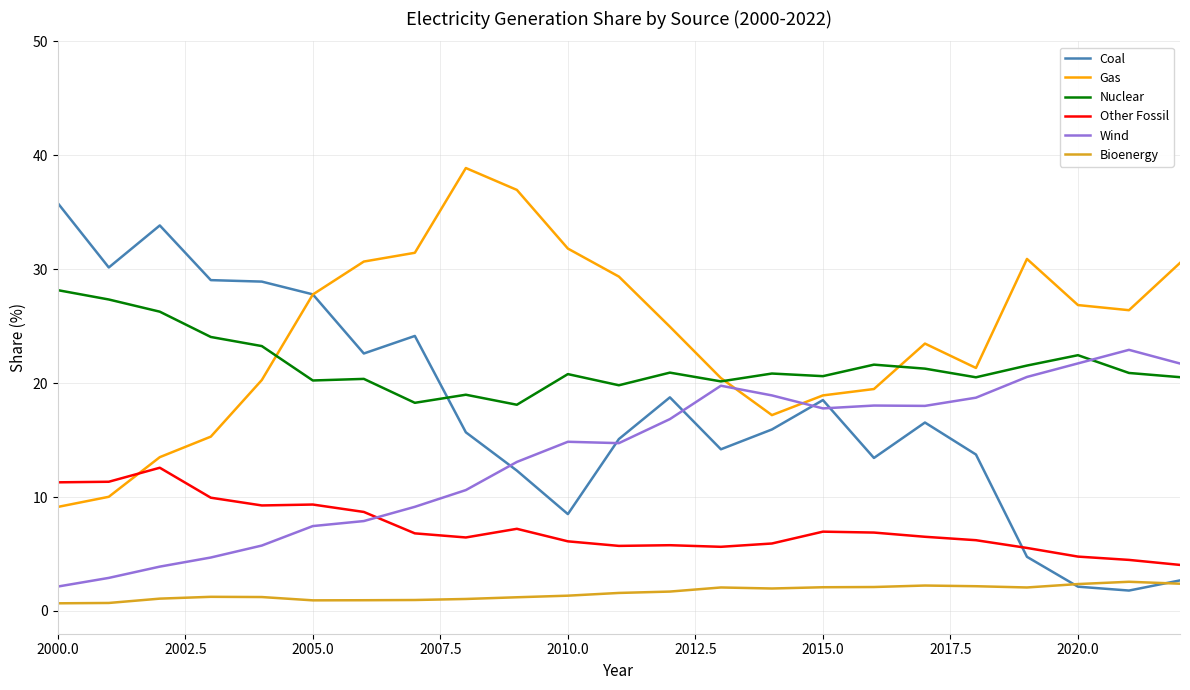

Which series has the largest total across all categories?

Gas